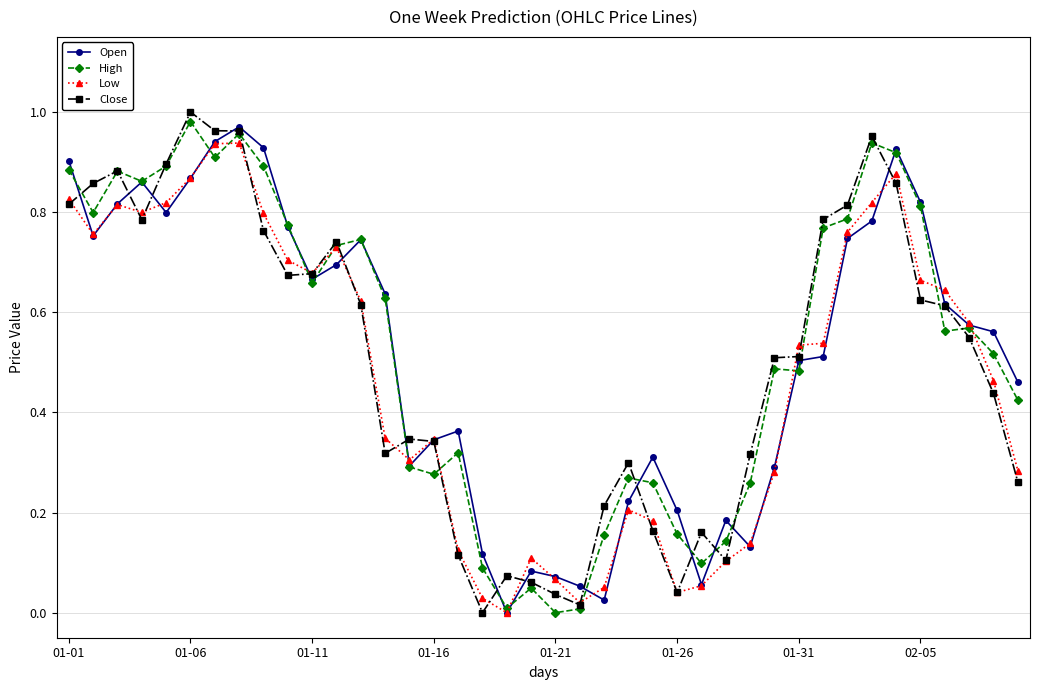

True or false: Low and High cross at least once.

True